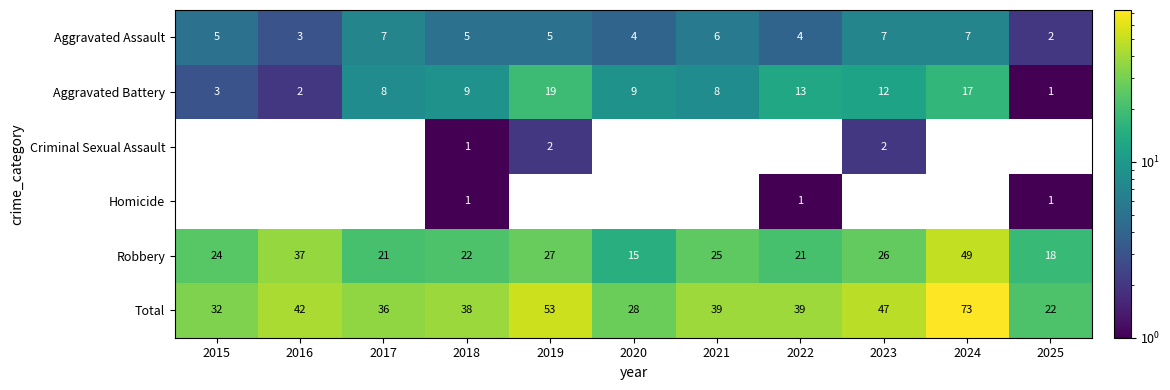

The value of Robbery at 2020 is 15. True or false?

True